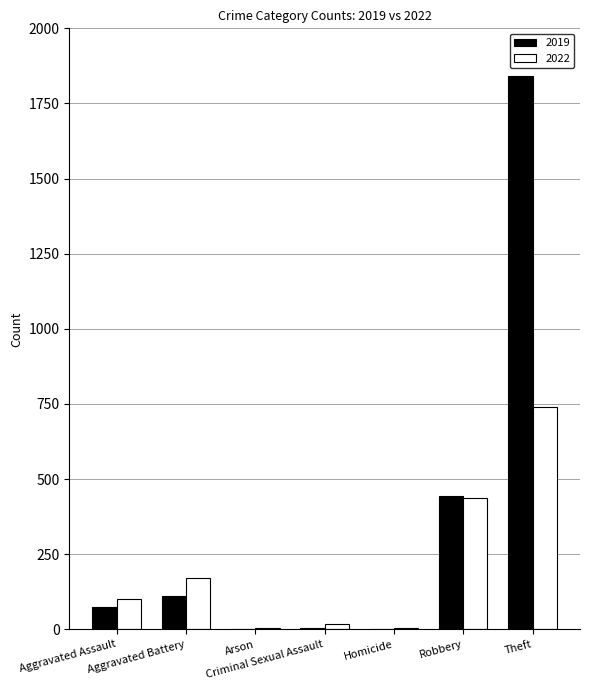

What is the greatest value displayed?

1843